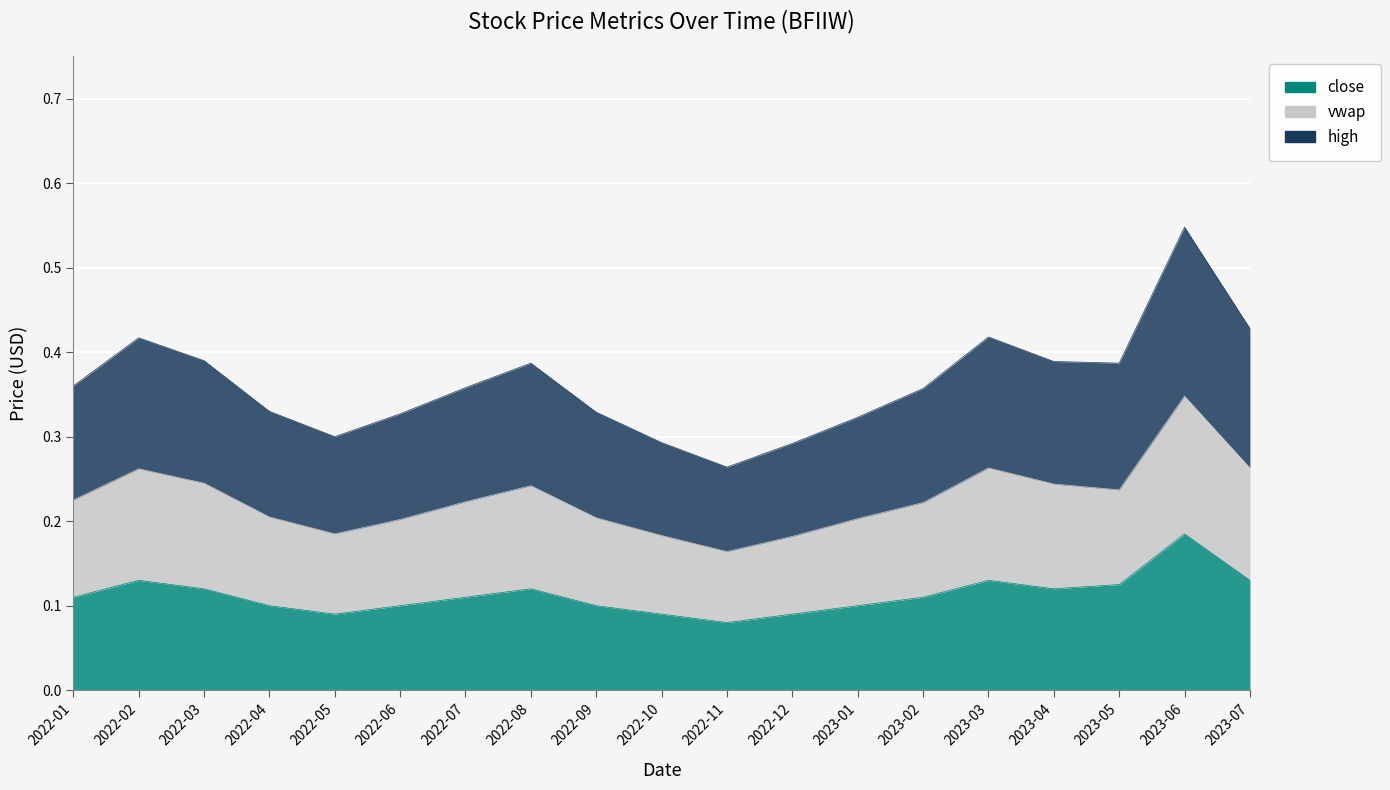

List the series in order of their peak value, highest first.

high, vwap, close